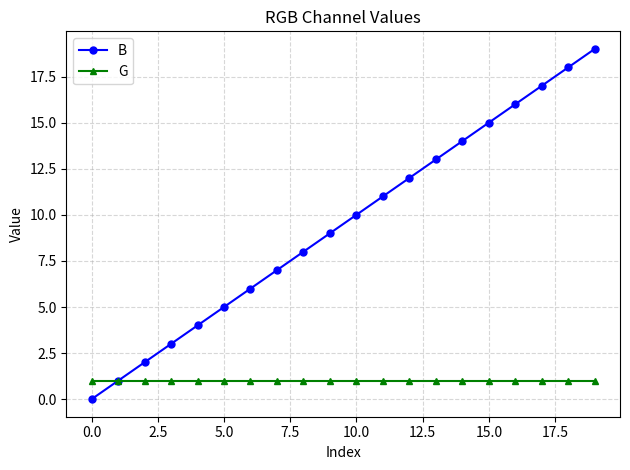

Which series has the widest spread of values?

B